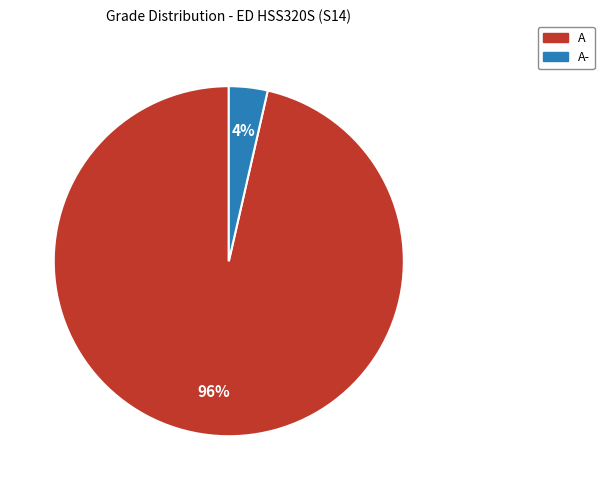

Does any single category account for the majority?

Yes